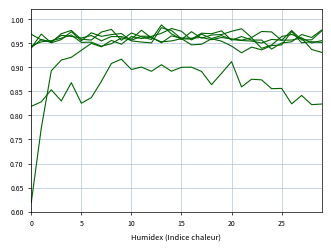

Does the chart have visible grid lines?

Yes